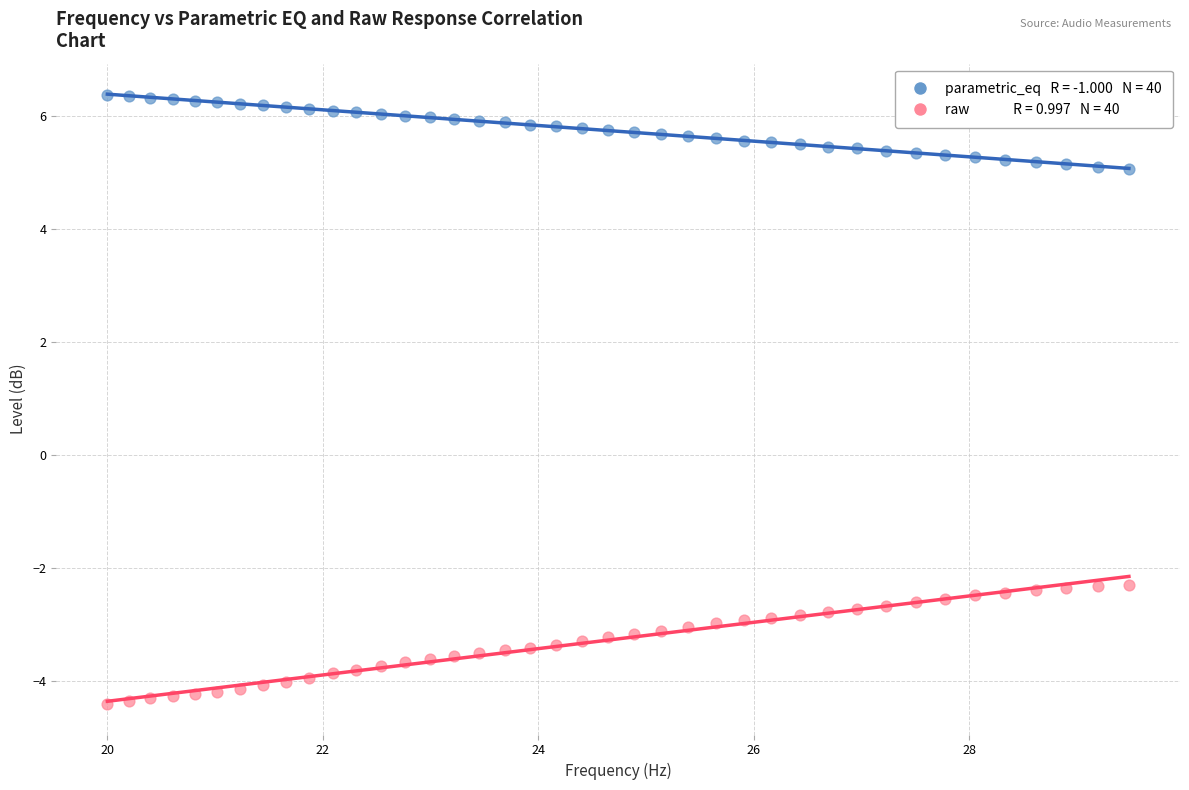

Across all data points, what is the range of Y values (max minus min)?

10.8